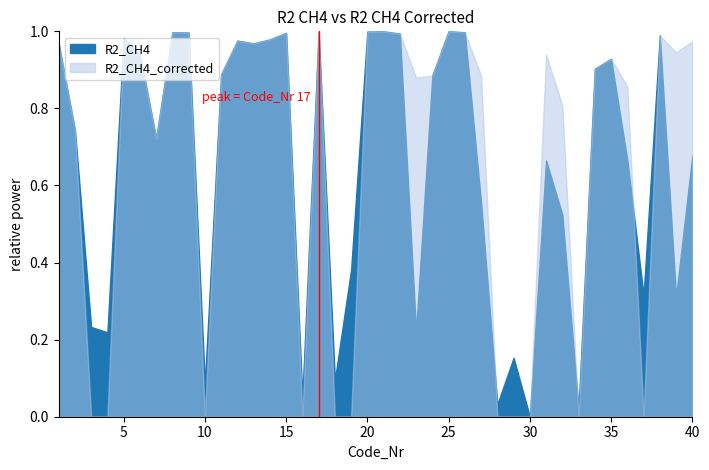

Is it true that R2_CH4 equals 0.2 at 23?

True